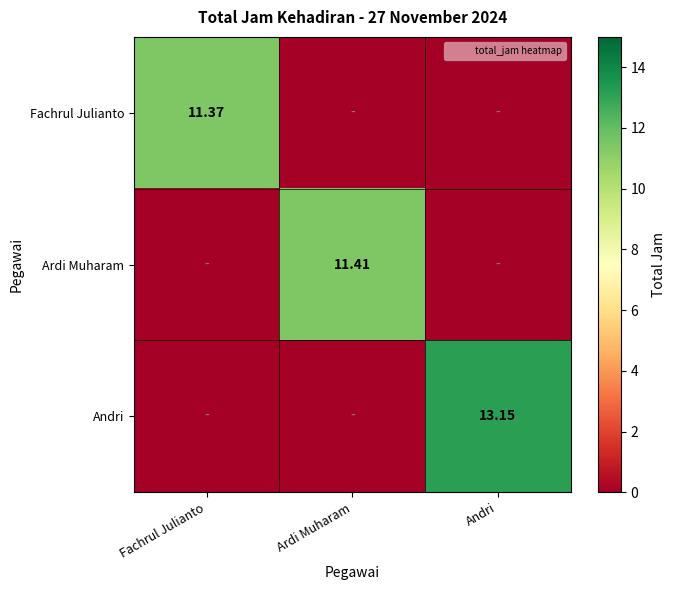

At how many categories does at least one series exceed 4?

3